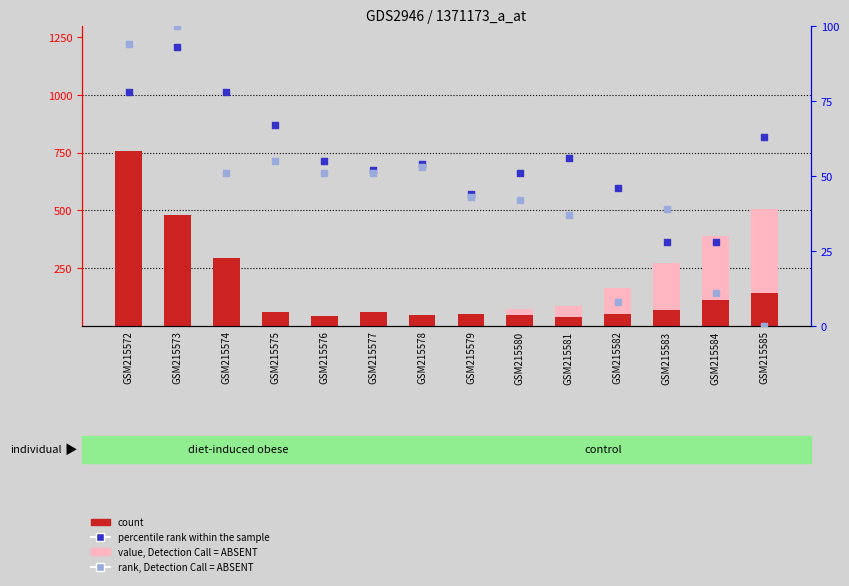

At how many categories does at least one series exceed 711?

1